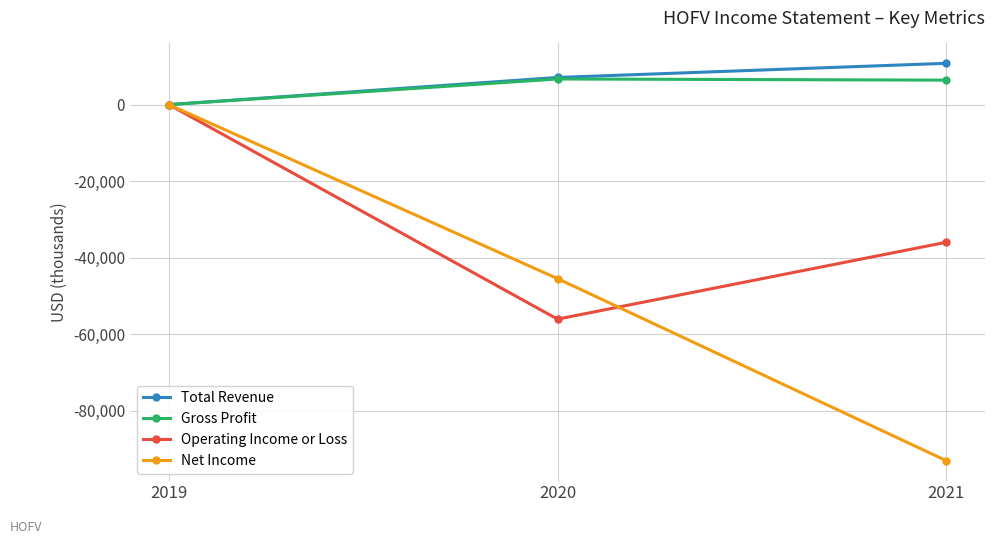

Does the chart display data point markers on the line(s)?

Yes